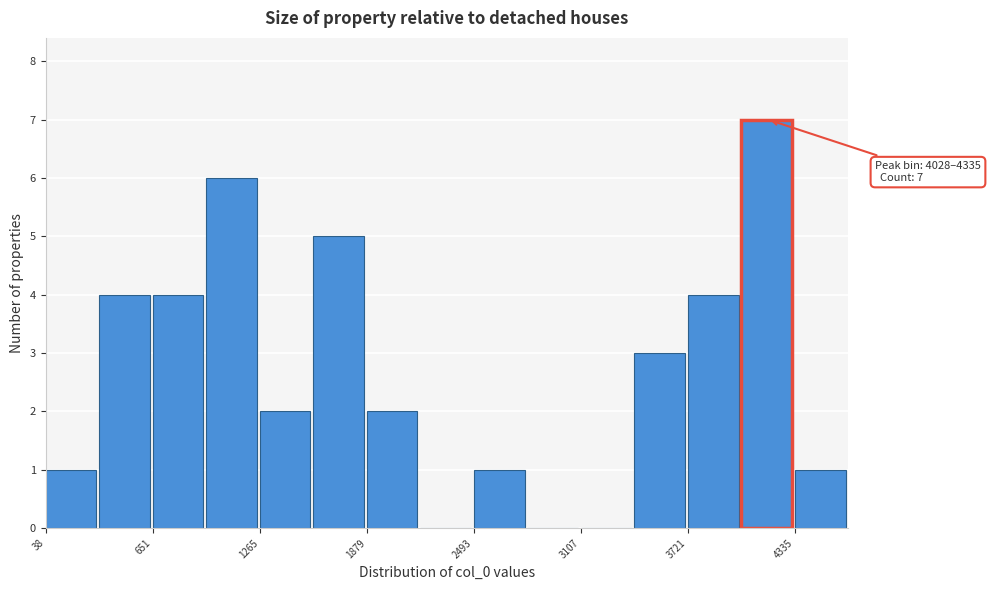

Around what value on the x-axis is the tallest bar? Give the approximate position of its centre, as read against the axis.

4200